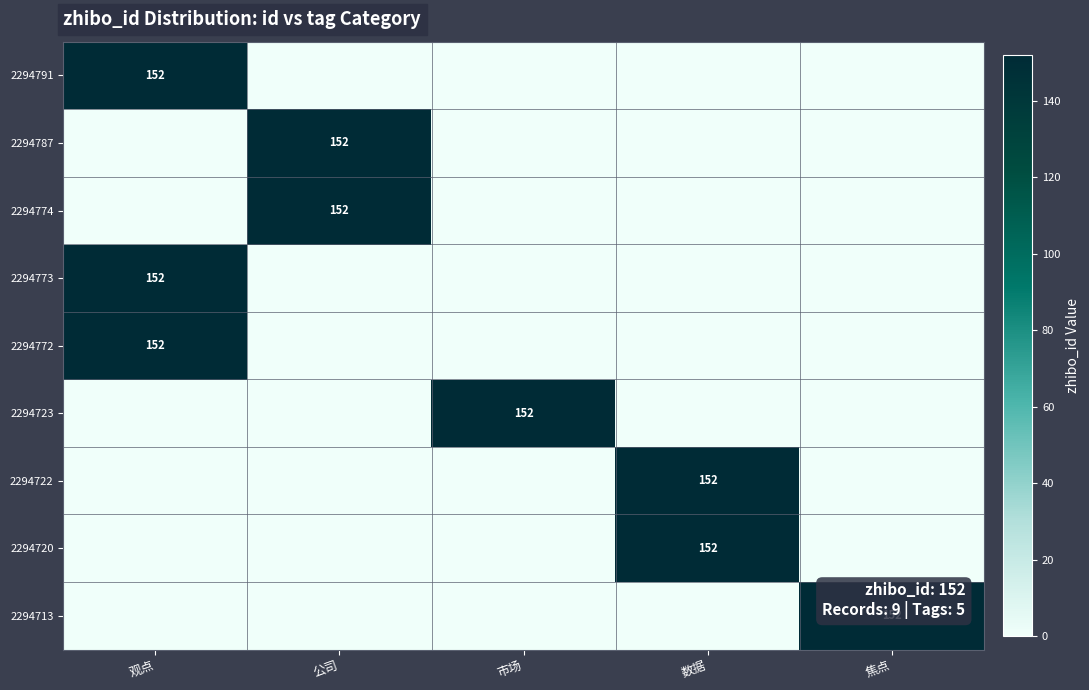

Reading right to left, what are all the values shown in this chart?

row_0: 焦点=0	数据=0	市场=0	公司=0	观点=152
row_1: 焦点=0	数据=0	市场=0	公司=152	观点=0
row_2: 焦点=0	数据=0	市场=0	公司=152	观点=0
row_3: 焦点=0	数据=0	市场=0	公司=0	观点=152
row_4: 焦点=0	数据=0	市场=0	公司=0	观点=152
row_5: 焦点=0	数据=0	市场=152	公司=0	观点=0
row_6: 焦点=0	数据=152	市场=0	公司=0	观点=0
row_7: 焦点=0	数据=152	市场=0	公司=0	观点=0
row_8: 焦点=152	数据=0	市场=0	公司=0	观点=0